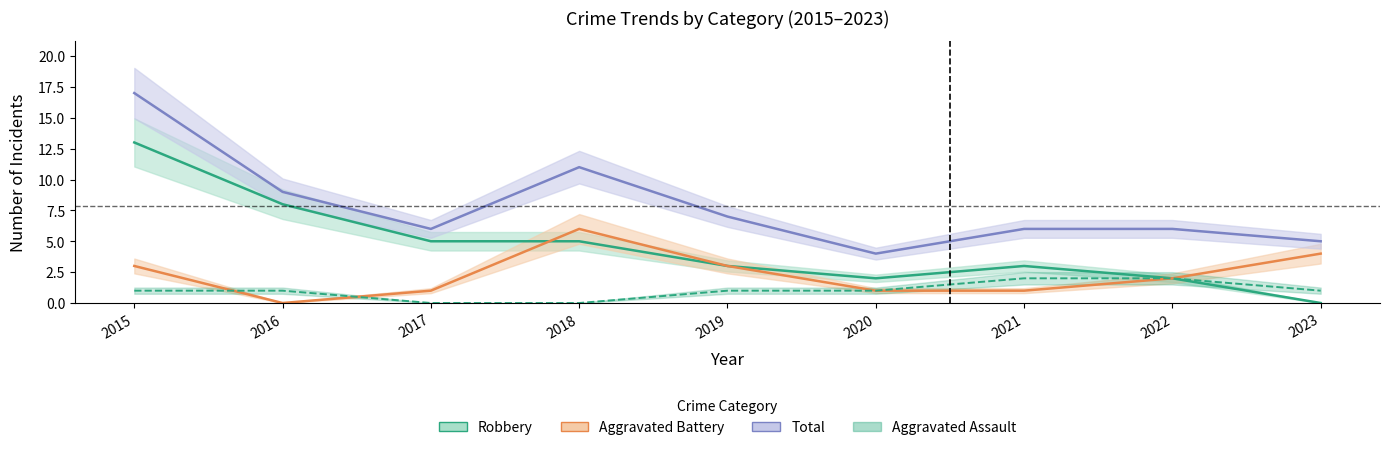

What is the sum of the Robbery values at 2018 and 2022?

7